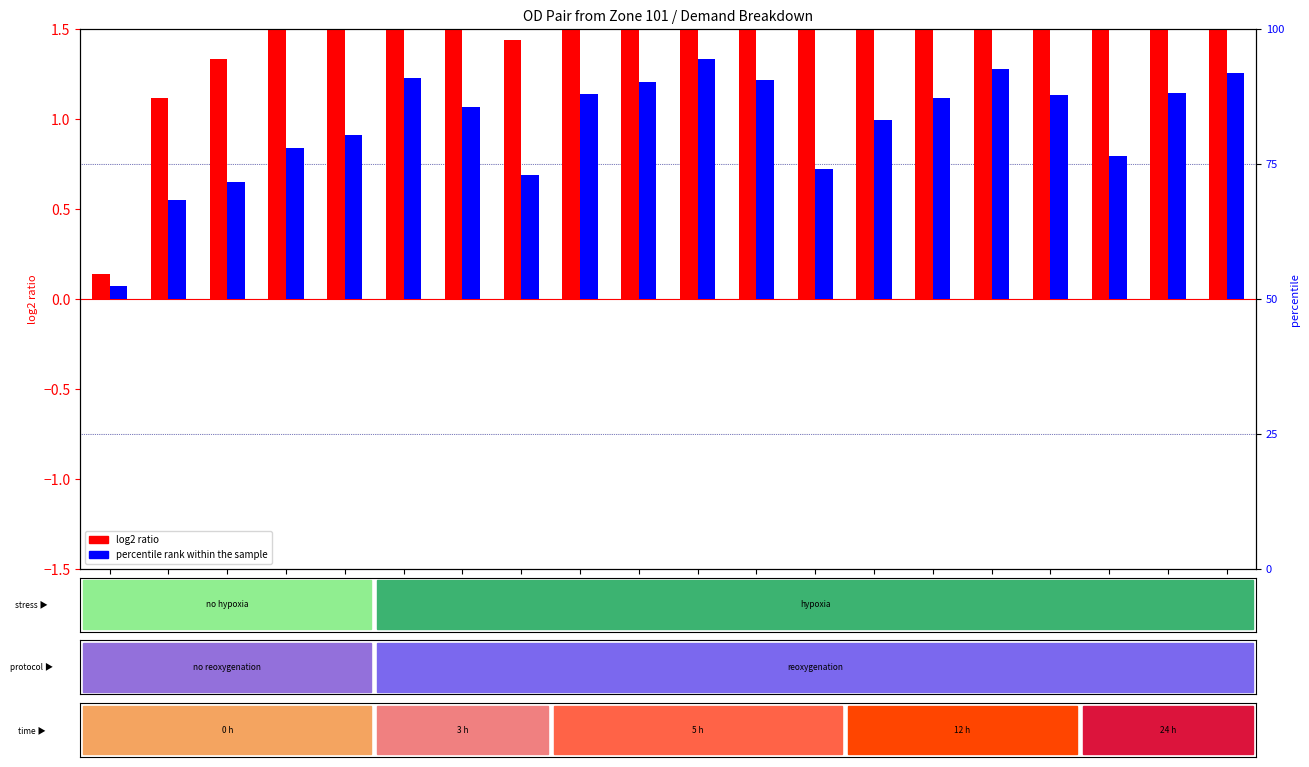

The log2 ratio series shows 2.3 at Zone-304. True or false?

True